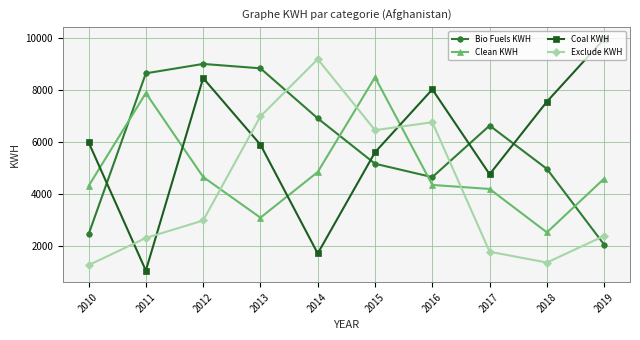

What is the difference between the maximum and minimum values in the Coal KWH series?

8918